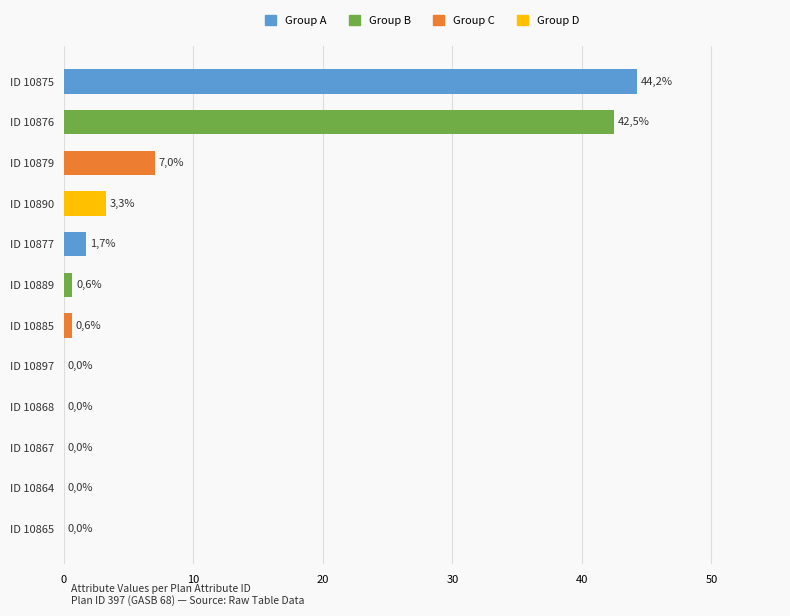

Are the bars horizontal?

Yes